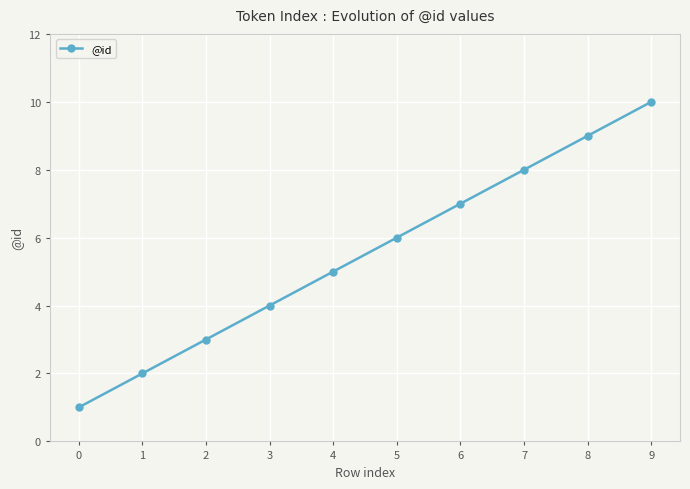

Approximately how many times larger is the value at 4 compared to 9?

0.5